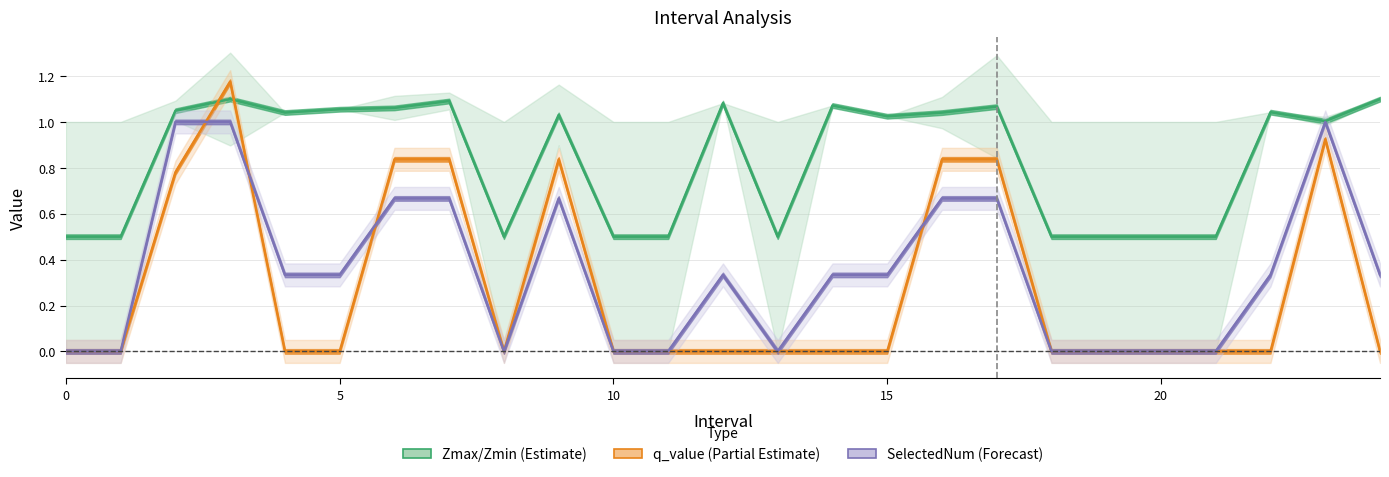

What is the value of the q_value (center) point at the 10th from the left?

0.8